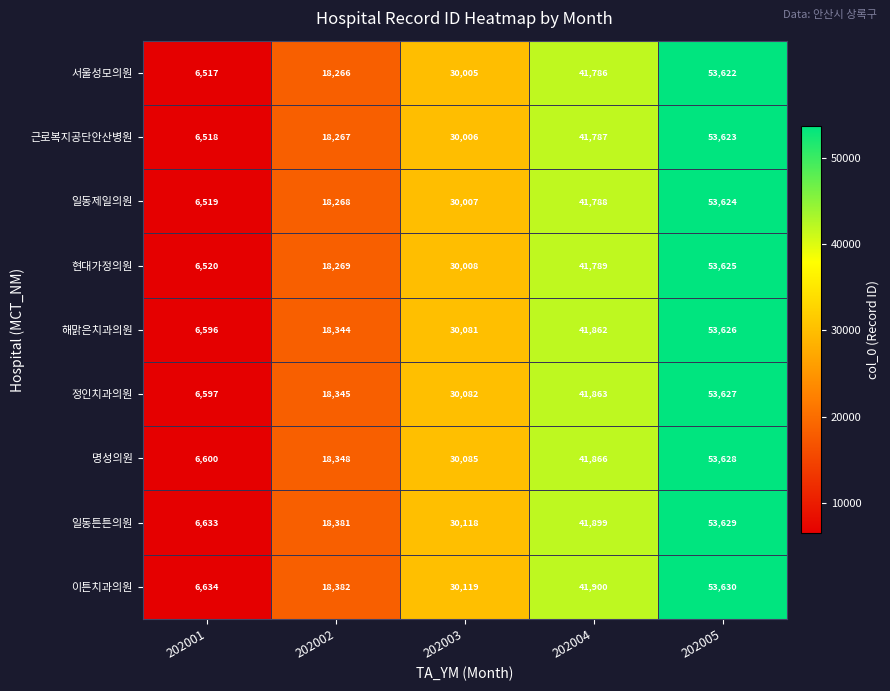

At which category does the chart reach its minimum across all series?

202001